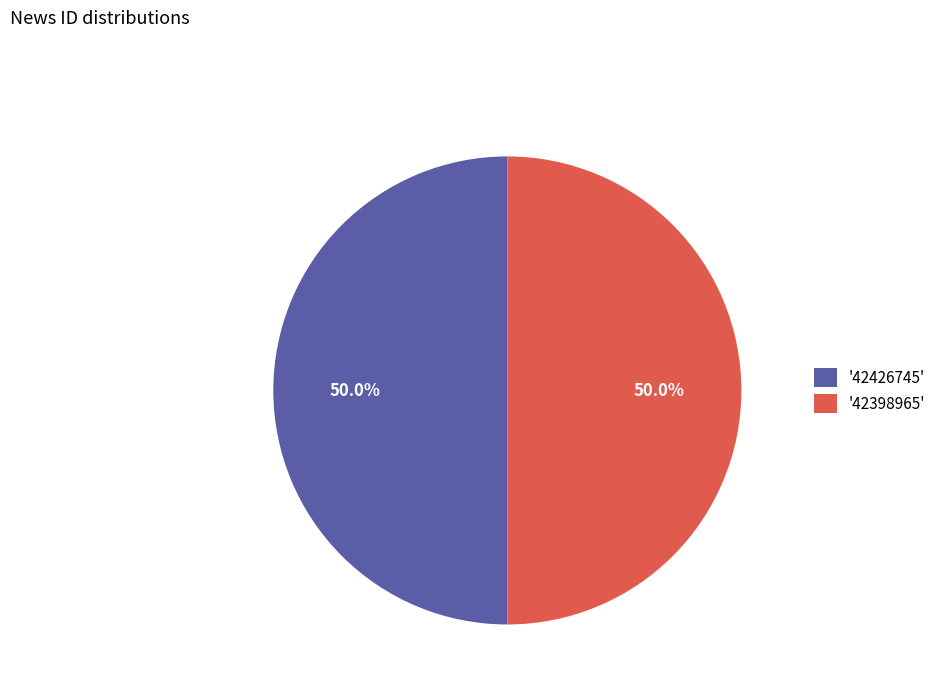

What percentage do '42398965' and '42426745' together represent?

100.0%